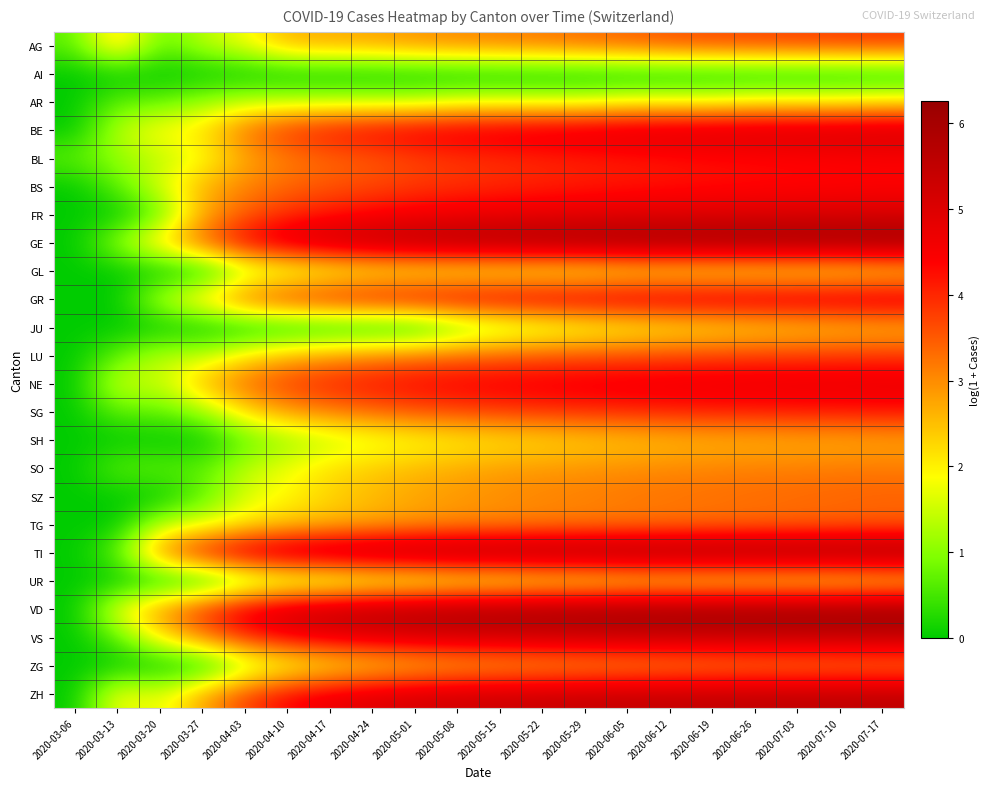

Reading left to right, list all the values displayed in this chart.

AG: 2020-03-06=0.7	2020-03-13=2.5	2020-03-20=0.7	2020-03-27=1.4	2020-04-03=1.8	2020-04-10=2.6	2020-04-17=2.7	2020-04-24=2.8	2020-05-01=2.9	2020-05-08=3.0	2020-05-15=3.1	2020-05-22=3.2	2020-05-29=3.3	2020-06-05=3.4	2020-06-12=3.6	2020-06-19=3.7	2020-06-26=3.7	2020-07-03=3.8	2020-07-10=3.8	2020-07-17=3.9
AI: 2020-03-06=0.0	2020-03-13=0.0	2020-03-20=0.0	2020-03-27=0.0	2020-04-03=0.0	2020-04-10=0.0	2020-04-17=0.0	2020-04-24=0.0	2020-05-01=0.0	2020-05-08=0.0	2020-05-15=0.0	2020-05-22=0.0	2020-05-29=0.0	2020-06-05=0.0	2020-06-12=0.0	2020-06-19=0.0	2020-06-26=0.0	2020-07-03=0.0	2020-07-10=0.0	2020-07-17=0.0
AR: 2020-03-06=0.0	2020-03-13=0.7	2020-03-20=0.7	2020-03-27=1.1	2020-04-03=1.4	2020-04-10=1.4	2020-04-17=1.4	2020-04-24=1.4	2020-05-01=1.4	2020-05-08=1.6	2020-05-15=1.6	2020-05-22=1.6	2020-05-29=1.6	2020-06-05=1.8	2020-06-12=1.8	2020-06-19=1.8	2020-06-26=1.9	2020-07-03=1.9	2020-07-10=1.9	2020-07-17=2.1
BE: 2020-03-06=0.0	2020-03-13=1.4	2020-03-20=1.9	2020-03-27=2.2	2020-04-03=3.3	2020-04-10=3.9	2020-04-17=4.3	2020-04-24=4.5	2020-05-01=4.6	2020-05-08=4.7	2020-05-15=4.8	2020-05-22=4.9	2020-05-29=4.9	2020-06-05=5.0	2020-06-12=5.1	2020-06-19=5.1	2020-06-26=5.1	2020-07-03=5.2	2020-07-10=5.2	2020-07-17=5.2
BL: 2020-03-06=0.7	2020-03-13=1.1	2020-03-20=1.4	2020-03-27=1.8	2020-04-03=2.7	2020-04-10=3.1	2020-04-17=3.4	2020-04-24=3.5	2020-05-01=3.7	2020-05-08=3.9	2020-05-15=3.9	2020-05-22=4.0	2020-05-29=4.1	2020-06-05=4.1	2020-06-12=4.2	2020-06-19=4.3	2020-06-26=4.3	2020-07-03=4.3	2020-07-10=4.4	2020-07-17=4.4
BS: 2020-03-06=0.0	2020-03-13=0.7	2020-03-20=1.6	2020-03-27=2.6	2020-04-03=3.1	2020-04-10=3.4	2020-04-17=3.5	2020-04-24=3.7	2020-05-01=3.8	2020-05-08=3.9	2020-05-15=4.0	2020-05-22=4.0	2020-05-29=4.1	2020-06-05=4.2	2020-06-12=4.2	2020-06-19=4.2	2020-06-26=4.3	2020-07-03=4.3	2020-07-10=4.3	2020-07-17=4.4
FR: 2020-03-06=0.0	2020-03-13=0.0	2020-03-20=0.7	2020-03-27=2.7	2020-04-03=3.5	2020-04-10=3.9	2020-04-17=4.2	2020-04-24=4.4	2020-05-01=4.5	2020-05-08=4.6	2020-05-15=4.7	2020-05-22=4.8	2020-05-29=4.8	2020-06-05=4.9	2020-06-12=4.9	2020-06-19=4.9	2020-06-26=5.0	2020-07-03=5.0	2020-07-10=5.0	2020-07-17=5.1
GE: 2020-03-06=0.0	2020-03-13=1.1	2020-03-20=2.3	2020-03-27=3.5	2020-04-03=4.5	2020-04-10=5.1	2020-04-17=5.4	2020-04-24=5.6	2020-05-01=5.8	2020-05-08=5.9	2020-05-15=6.0	2020-05-22=6.0	2020-05-29=6.1	2020-06-05=6.1	2020-06-12=6.2	2020-06-19=6.2	2020-06-26=6.2	2020-07-03=6.2	2020-07-10=6.2	2020-07-17=6.2
GL: 2020-03-06=0.0	2020-03-13=0.0	2020-03-20=0.0	2020-03-27=0.0	2020-04-03=1.1	2020-04-10=1.4	2020-04-17=1.6	2020-04-24=1.8	2020-05-01=1.8	2020-05-08=1.8	2020-05-15=1.8	2020-05-22=1.8	2020-05-29=1.8	2020-06-05=1.9	2020-06-12=1.9	2020-06-19=1.9	2020-06-26=1.9	2020-07-03=1.9	2020-07-10=1.9	2020-07-17=2.1
GR: 2020-03-06=0.0	2020-03-13=0.0	2020-03-20=1.4	2020-03-27=2.3	2020-04-03=3.4	2020-04-10=3.9	2020-04-17=4.2	2020-04-24=4.4	2020-05-01=4.5	2020-05-08=4.6	2020-05-15=4.7	2020-05-22=4.7	2020-05-29=4.8	2020-06-05=4.8	2020-06-12=4.9	2020-06-19=4.9	2020-06-26=4.9	2020-07-03=4.9	2020-07-10=5.0	2020-07-17=5.0
JU: 2020-03-06=0.0	2020-03-13=0.0	2020-03-20=0.0	2020-03-27=0.0	2020-04-03=0.0	2020-04-10=0.0	2020-04-17=0.0	2020-04-24=0.0	2020-05-01=0.0	2020-05-08=0.7	2020-05-15=1.1	2020-05-22=1.4	2020-05-29=1.6	2020-06-05=1.8	2020-06-12=1.9	2020-06-19=2.1	2020-06-26=2.2	2020-07-03=2.3	2020-07-10=2.4	2020-07-17=2.5
LU: 2020-03-06=0.0	2020-03-13=0.7	2020-03-20=1.4	2020-03-27=1.4	2020-04-03=2.1	2020-04-10=2.6	2020-04-17=2.8	2020-04-24=3.0	2020-05-01=3.2	2020-05-08=3.3	2020-05-15=3.4	2020-05-22=3.5	2020-05-29=3.6	2020-06-05=3.6	2020-06-12=3.7	2020-06-19=3.7	2020-06-26=3.8	2020-07-03=3.8	2020-07-10=3.8	2020-07-17=3.9
NE: 2020-03-06=0.0	2020-03-13=1.6	2020-03-20=1.4	2020-03-27=2.6	2020-04-03=3.4	2020-04-10=3.8	2020-04-17=4.1	2020-04-24=4.2	2020-05-01=4.4	2020-05-08=4.5	2020-05-15=4.5	2020-05-22=4.6	2020-05-29=4.6	2020-06-05=4.7	2020-06-12=4.7	2020-06-19=4.7	2020-06-26=4.8	2020-07-03=4.8	2020-07-10=4.8	2020-07-17=4.8
SG: 2020-03-06=0.0	2020-03-13=0.7	2020-03-20=0.7	2020-03-27=1.1	2020-04-03=2.2	2020-04-10=2.8	2020-04-17=3.1	2020-04-24=3.4	2020-05-01=3.6	2020-05-08=3.7	2020-05-15=3.8	2020-05-22=3.9	2020-05-29=3.9	2020-06-05=4.0	2020-06-12=4.0	2020-06-19=4.1	2020-06-26=4.1	2020-07-03=4.1	2020-07-10=4.2	2020-07-17=4.2
SH: 2020-03-06=0.0	2020-03-13=0.0	2020-03-20=0.0	2020-03-27=0.0	2020-04-03=0.7	2020-04-10=1.1	2020-04-17=1.4	2020-04-24=1.6	2020-05-01=1.8	2020-05-08=1.9	2020-05-15=2.1	2020-05-22=2.2	2020-05-29=2.3	2020-06-05=2.4	2020-06-12=2.5	2020-06-19=2.6	2020-06-26=2.6	2020-07-03=2.6	2020-07-10=2.6	2020-07-17=2.7
SO: 2020-03-06=0.0	2020-03-13=0.7	2020-03-20=0.7	2020-03-27=0.7	2020-04-03=1.4	2020-04-10=1.8	2020-04-17=2.2	2020-04-24=2.4	2020-05-01=2.6	2020-05-08=2.7	2020-05-15=2.8	2020-05-22=2.9	2020-05-29=2.9	2020-06-05=3.0	2020-06-12=3.0	2020-06-19=3.1	2020-06-26=3.1	2020-07-03=3.1	2020-07-10=3.2	2020-07-17=3.2
SZ: 2020-03-06=0.0	2020-03-13=0.0	2020-03-20=0.0	2020-03-27=0.7	2020-04-03=1.6	2020-04-10=1.9	2020-04-17=2.3	2020-04-24=2.6	2020-05-01=2.8	2020-05-08=2.9	2020-05-15=3.0	2020-05-22=3.1	2020-05-29=3.1	2020-06-05=3.2	2020-06-12=3.3	2020-06-19=3.3	2020-06-26=3.3	2020-07-03=3.4	2020-07-10=3.4	2020-07-17=3.4
TG: 2020-03-06=0.0	2020-03-13=0.0	2020-03-20=1.4	2020-03-27=1.6	2020-04-03=2.1	2020-04-10=2.4	2020-04-17=2.6	2020-04-24=2.7	2020-05-01=2.8	2020-05-08=2.9	2020-05-15=3.0	2020-05-22=3.0	2020-05-29=3.1	2020-06-05=3.1	2020-06-12=3.2	2020-06-19=3.2	2020-06-26=3.3	2020-07-03=3.3	2020-07-10=3.3	2020-07-17=3.4
TI: 2020-03-06=0.0	2020-03-13=0.7	2020-03-20=3.1	2020-03-27=4.3	2020-04-03=5.0	2020-04-10=5.4	2020-04-17=5.6	2020-04-24=5.7	2020-05-01=5.9	2020-05-08=5.9	2020-05-15=6.0	2020-05-22=6.0	2020-05-29=6.1	2020-06-05=6.1	2020-06-12=6.1	2020-06-19=6.1	2020-06-26=6.1	2020-07-03=6.2	2020-07-10=6.2	2020-07-17=6.2
UR: 2020-03-06=0.0	2020-03-13=0.0	2020-03-20=0.0	2020-03-27=0.0	2020-04-03=0.7	2020-04-10=1.1	2020-04-17=1.1	2020-04-24=1.4	2020-05-01=1.4	2020-05-08=1.6	2020-05-15=1.6	2020-05-22=1.8	2020-05-29=1.8	2020-06-05=1.9	2020-06-12=1.9	2020-06-19=1.9	2020-06-26=1.9	2020-07-03=1.9	2020-07-10=1.9	2020-07-17=2.1
VD: 2020-03-06=0.0	2020-03-13=1.8	2020-03-20=3.0	2020-03-27=4.0	2020-04-03=4.8	2020-04-10=5.3	2020-04-17=5.6	2020-04-24=5.7	2020-05-01=5.9	2020-05-08=6.0	2020-05-15=6.0	2020-05-22=6.1	2020-05-29=6.1	2020-06-05=6.1	2020-06-12=6.2	2020-06-19=6.2	2020-06-26=6.2	2020-07-03=6.2	2020-07-10=6.2	2020-07-17=6.2
VS: 2020-03-06=0.0	2020-03-13=0.7	2020-03-20=2.1	2020-03-27=3.1	2020-04-03=4.0	2020-04-10=4.5	2020-04-17=4.7	2020-04-24=4.9	2020-05-01=5.0	2020-05-08=5.1	2020-05-15=5.2	2020-05-22=5.3	2020-05-29=5.3	2020-06-05=5.3	2020-06-12=5.4	2020-06-19=5.4	2020-06-26=5.4	2020-07-03=5.4	2020-07-10=5.5	2020-07-17=5.5
ZG: 2020-03-06=0.0	2020-03-13=0.0	2020-03-20=0.0	2020-03-27=0.0	2020-04-03=1.1	2020-04-10=1.6	2020-04-17=1.9	2020-04-24=2.2	2020-05-01=2.4	2020-05-08=2.6	2020-05-15=2.6	2020-05-22=2.7	2020-05-29=2.8	2020-06-05=2.8	2020-06-12=2.9	2020-06-19=2.9	2020-06-26=3.0	2020-07-03=3.0	2020-07-10=3.0	2020-07-17=3.0
ZH: 2020-03-06=0.0	2020-03-13=1.9	2020-03-20=1.6	2020-03-27=2.8	2020-04-03=3.7	2020-04-10=4.4	2020-04-17=4.8	2020-04-24=5.0	2020-05-01=5.1	2020-05-08=5.2	2020-05-15=5.3	2020-05-22=5.4	2020-05-29=5.4	2020-06-05=5.4	2020-06-12=5.5	2020-06-19=5.5	2020-06-26=5.5	2020-07-03=5.5	2020-07-10=5.5	2020-07-17=5.6